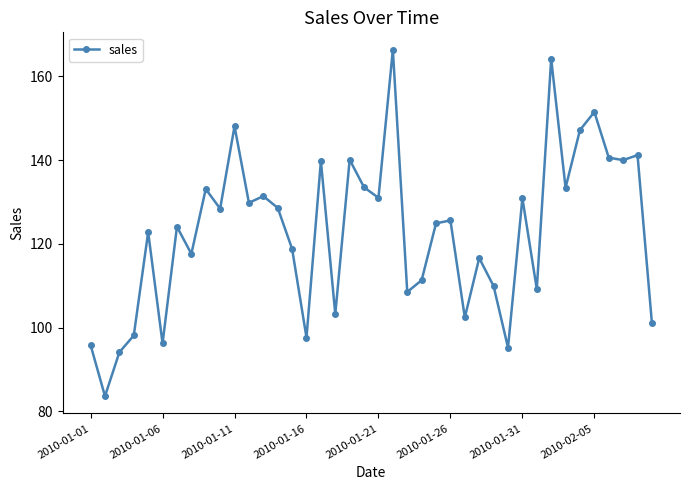

What is the difference between the maximum and minimum values?

82.8